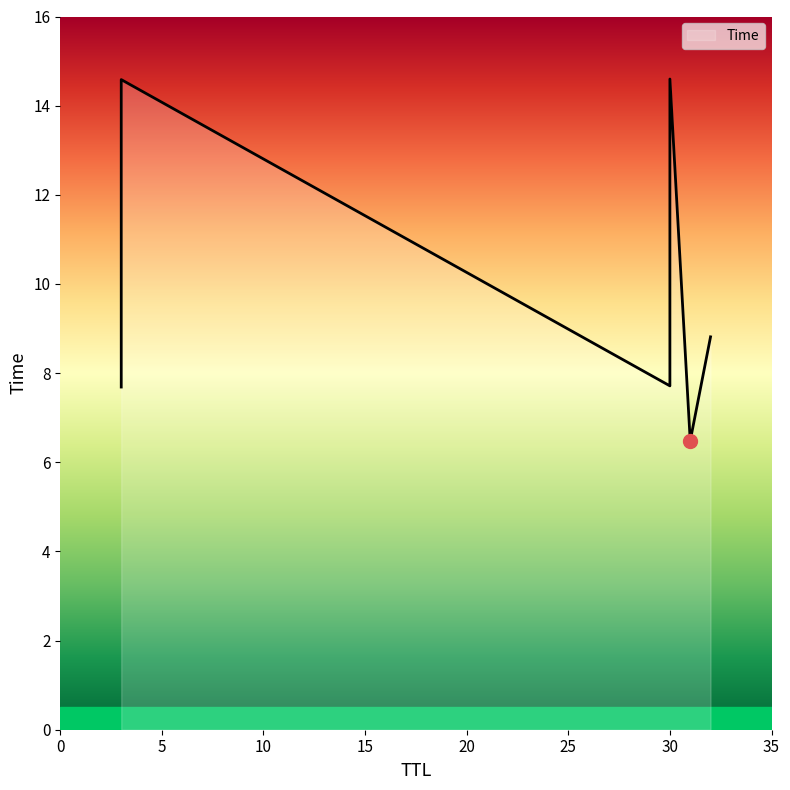

List the labels in order of value, smallest first.

31, 3, 30, 32, 3, 30